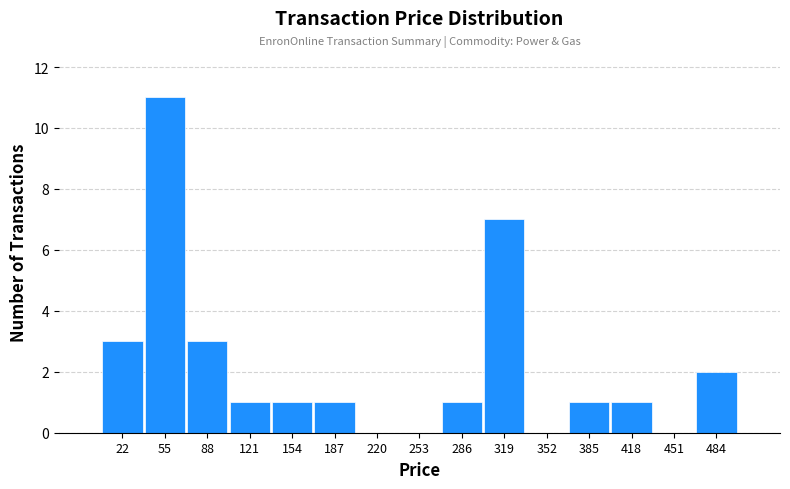

How tall is the bar that spans 105 to 135 on the x-axis? Neither the bar edges nor the heights are printed on the chart, so give them approximately, as read against the axes.

1